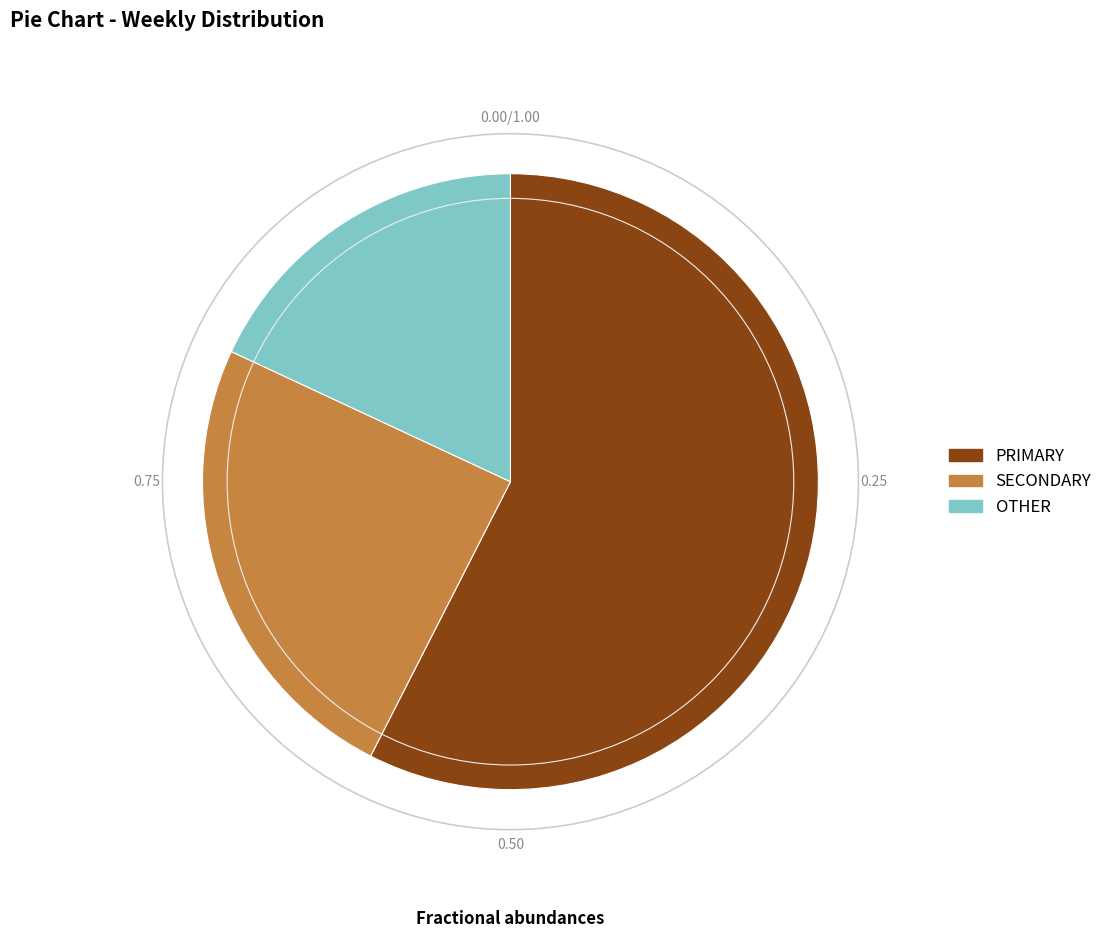

Is there any slice that represents more than half of the pie?

Yes